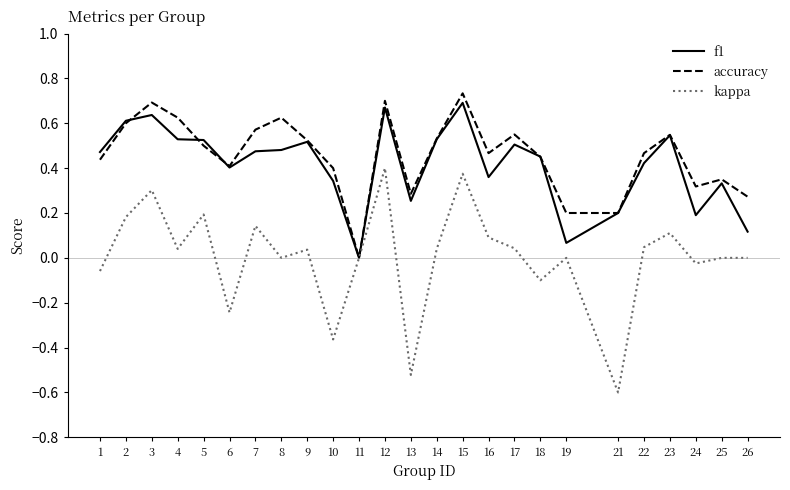

At which label does f1 reach its minimum?

11